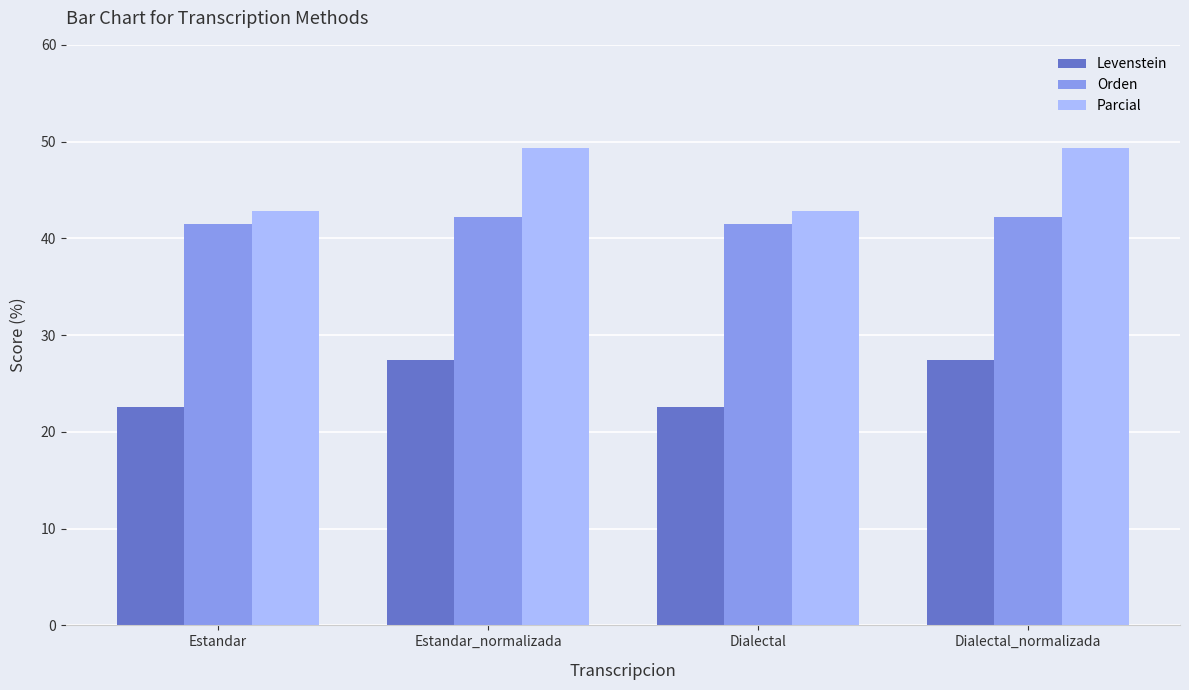

Reading left to right, extract all data points from this chart.

Levenstein: 22.5	27.4	22.5	27.4
Orden: 41.4	42.2	41.4	42.2
Parcial: 42.9	49.3	42.9	49.3